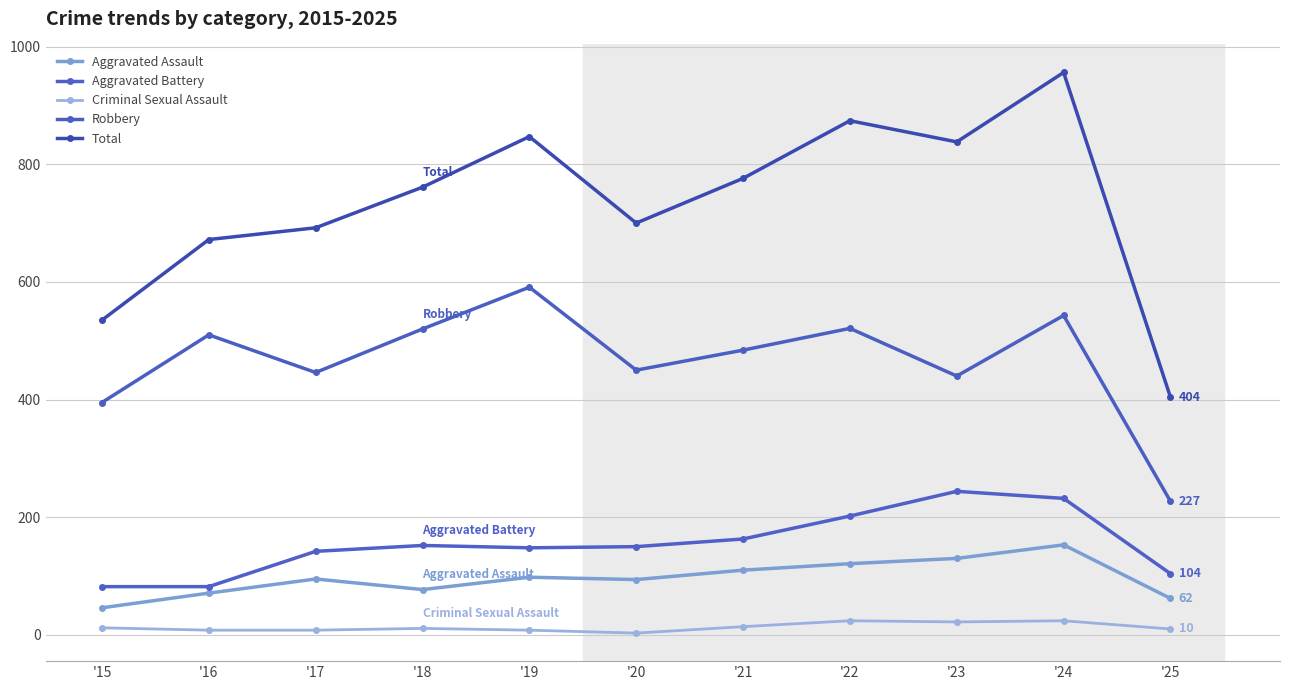

At which label is Robbery closest to 409?

'15